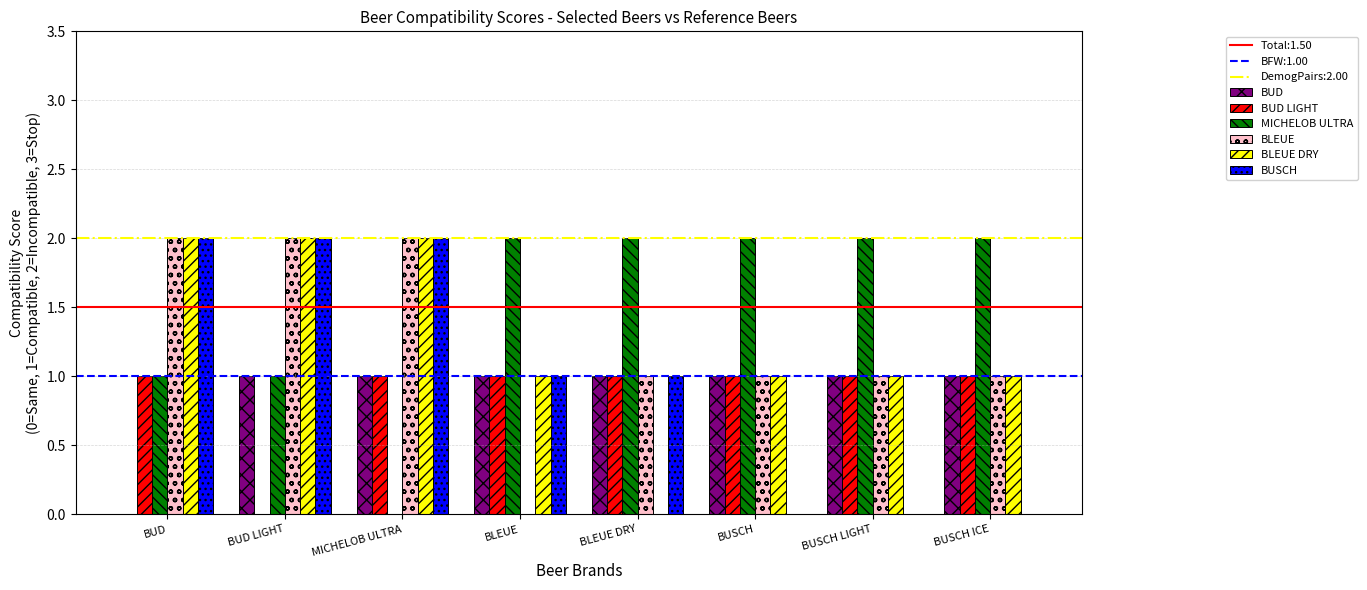

What is the average value of the BUD LIGHT series?

1